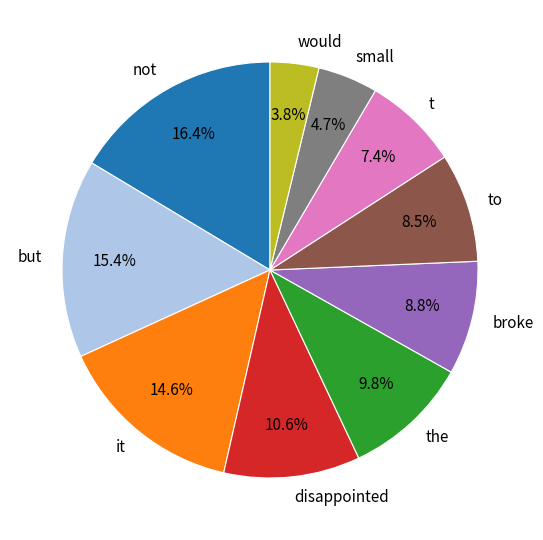

Which category has the smallest portion of the pie?

would